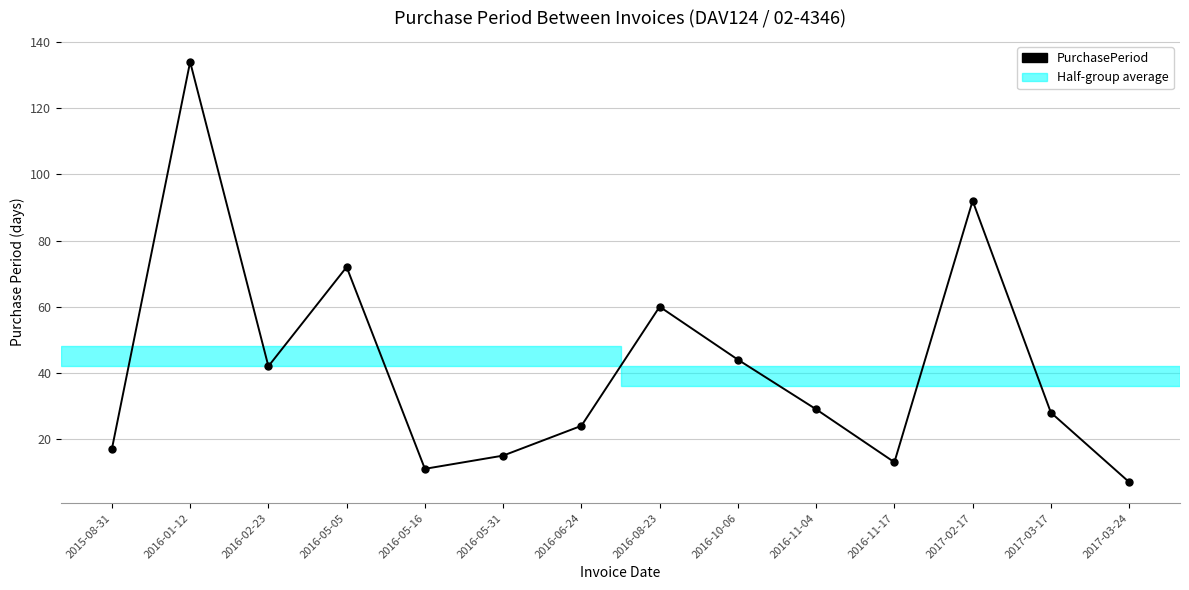

What is the label of the 1st point from the left?

2015-08-31